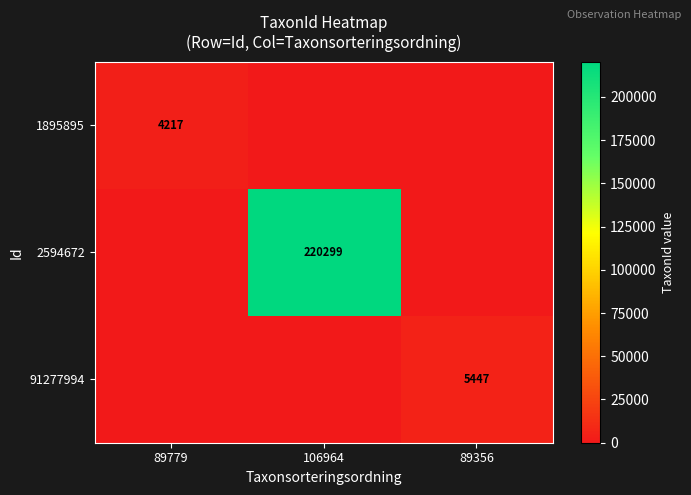

The 2594672 series shows 220299 at 106964. True or false?

True